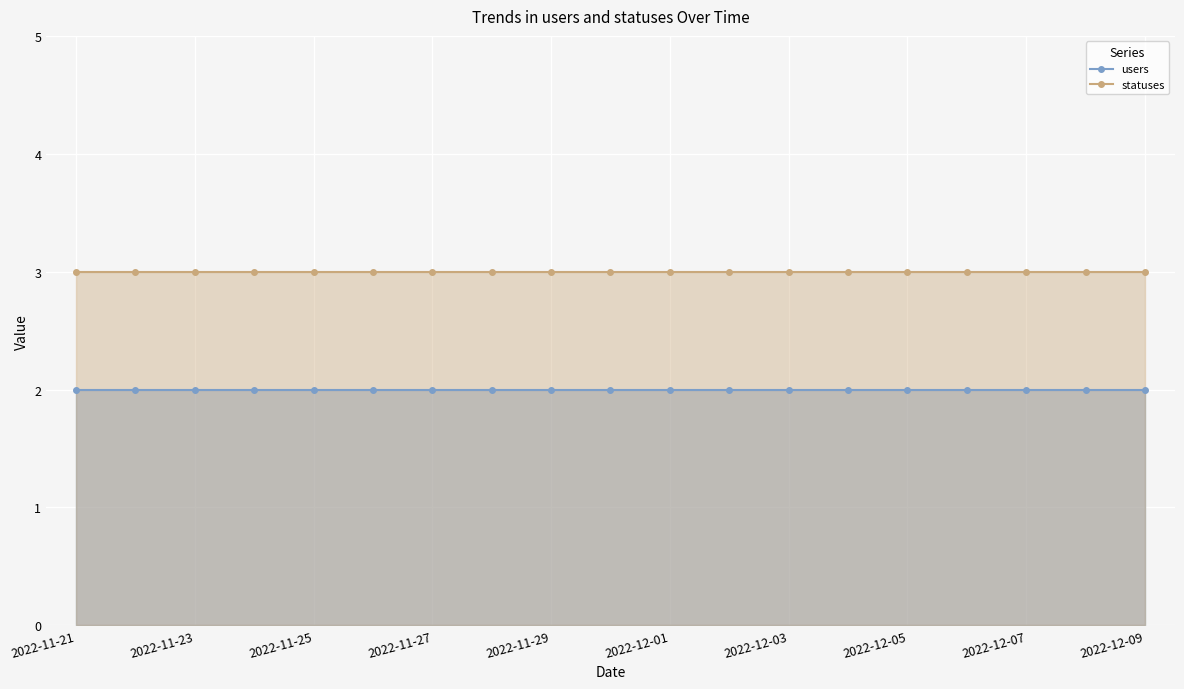

What value does the users series have at 2022-11-28?

2